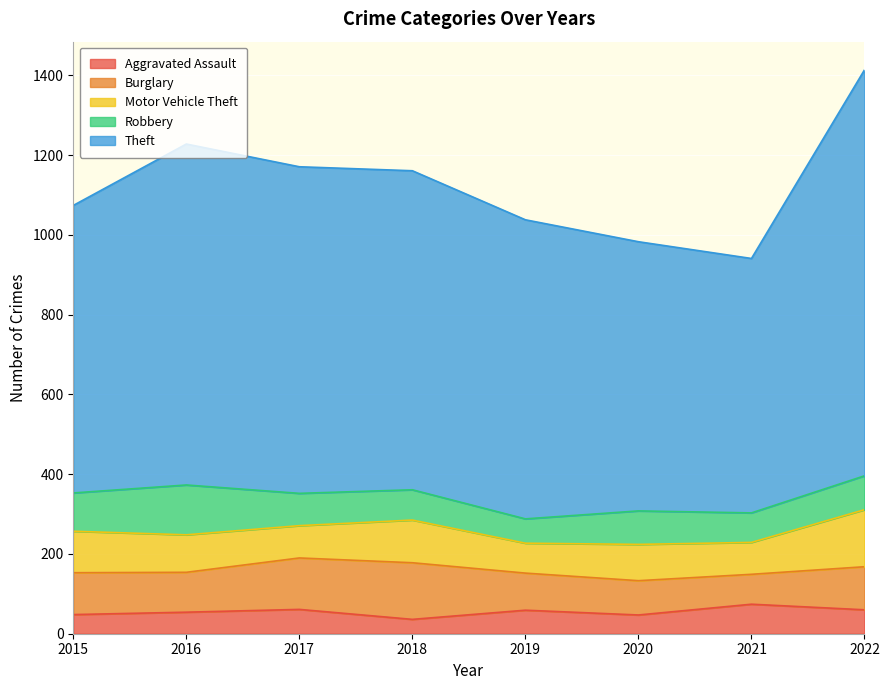

At how many categories does at least one series exceed 975?

1